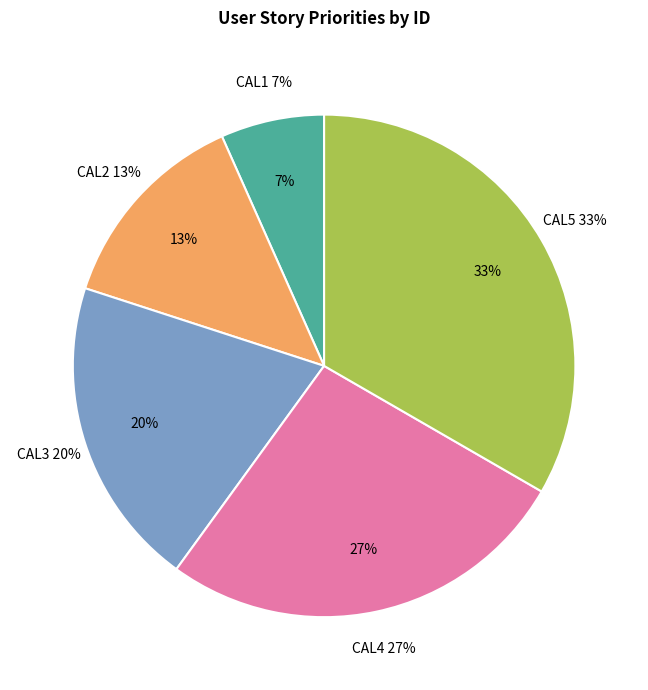

To the nearest percent, what is the combined percentage of CAL2 and CAL4?

40%